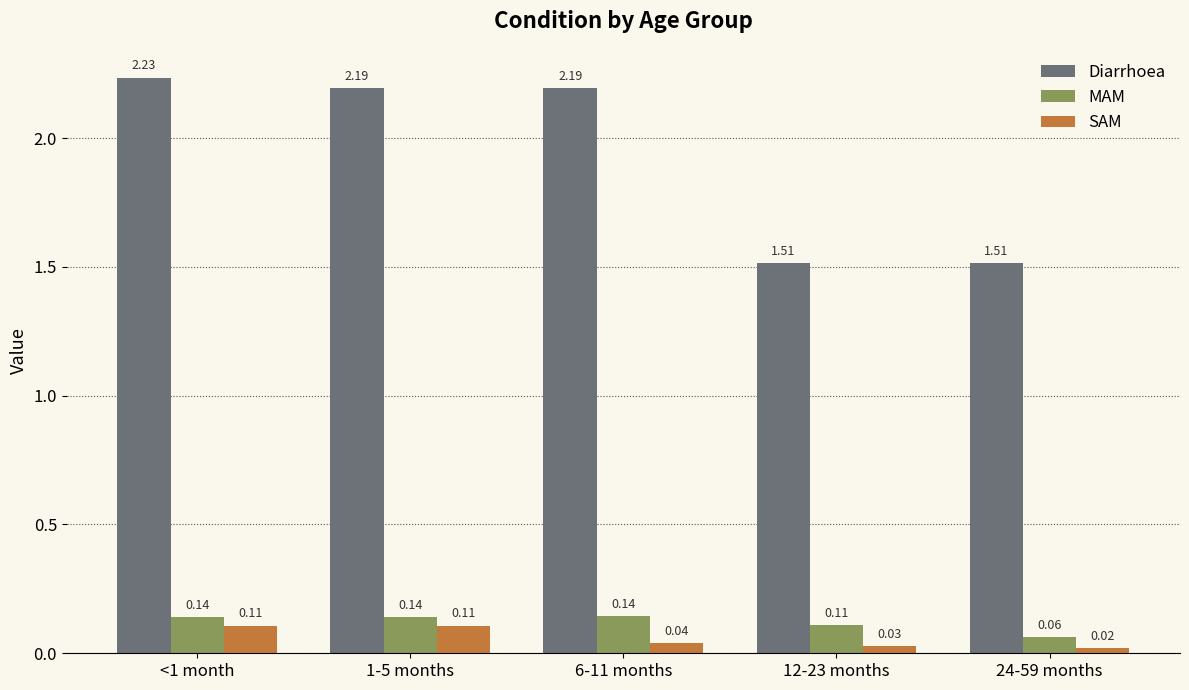

What is the sum of the Diarrhoea values at <1 month and 1-5 months?

4.4